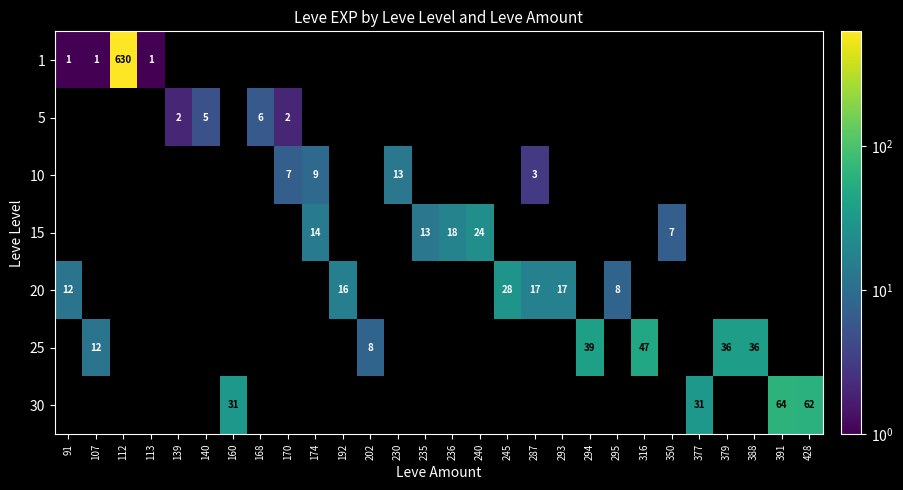

List the labels in order of 25 value, smallest first.

91, 112, 113, 139, 140, 160, 168, 170, 174, 192, 230, 235, 236, 240, 245, 287, 293, 295, 350, 377, 391, 428, 202, 107, 379, 388, 294, 316